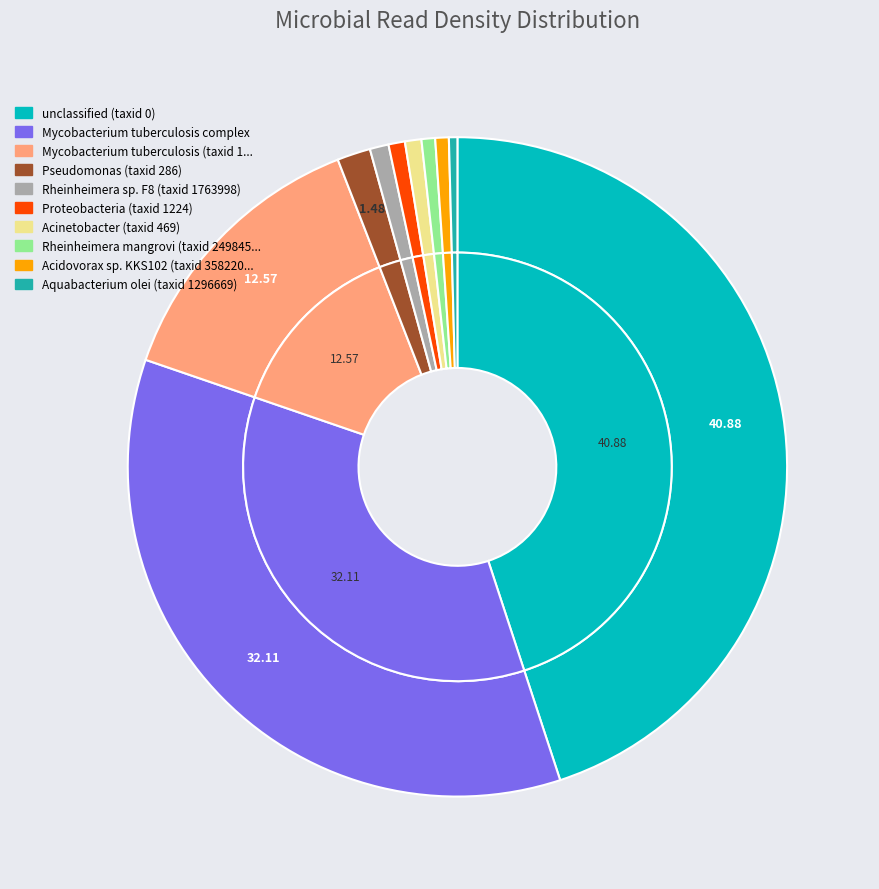

What is the smallest slice in the pie chart?

Aquabacterium olei (taxid 1296669)